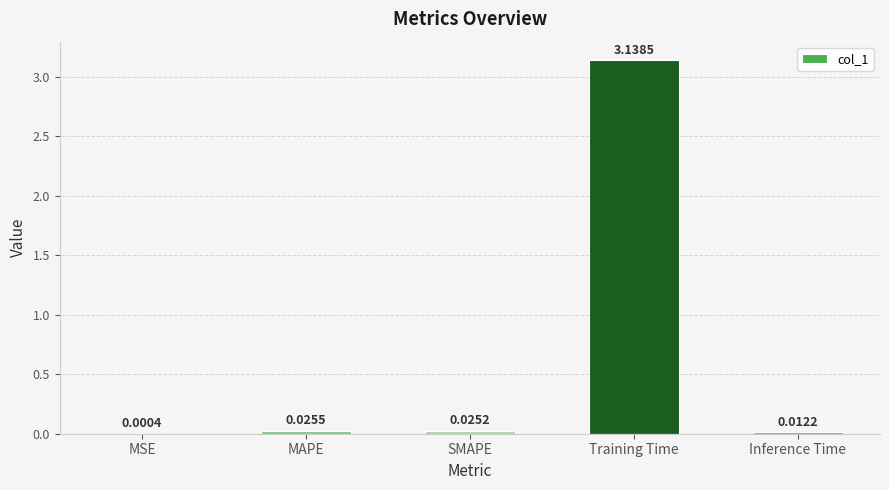

What is the change in value from Training Time to Inference Time?

-3.1